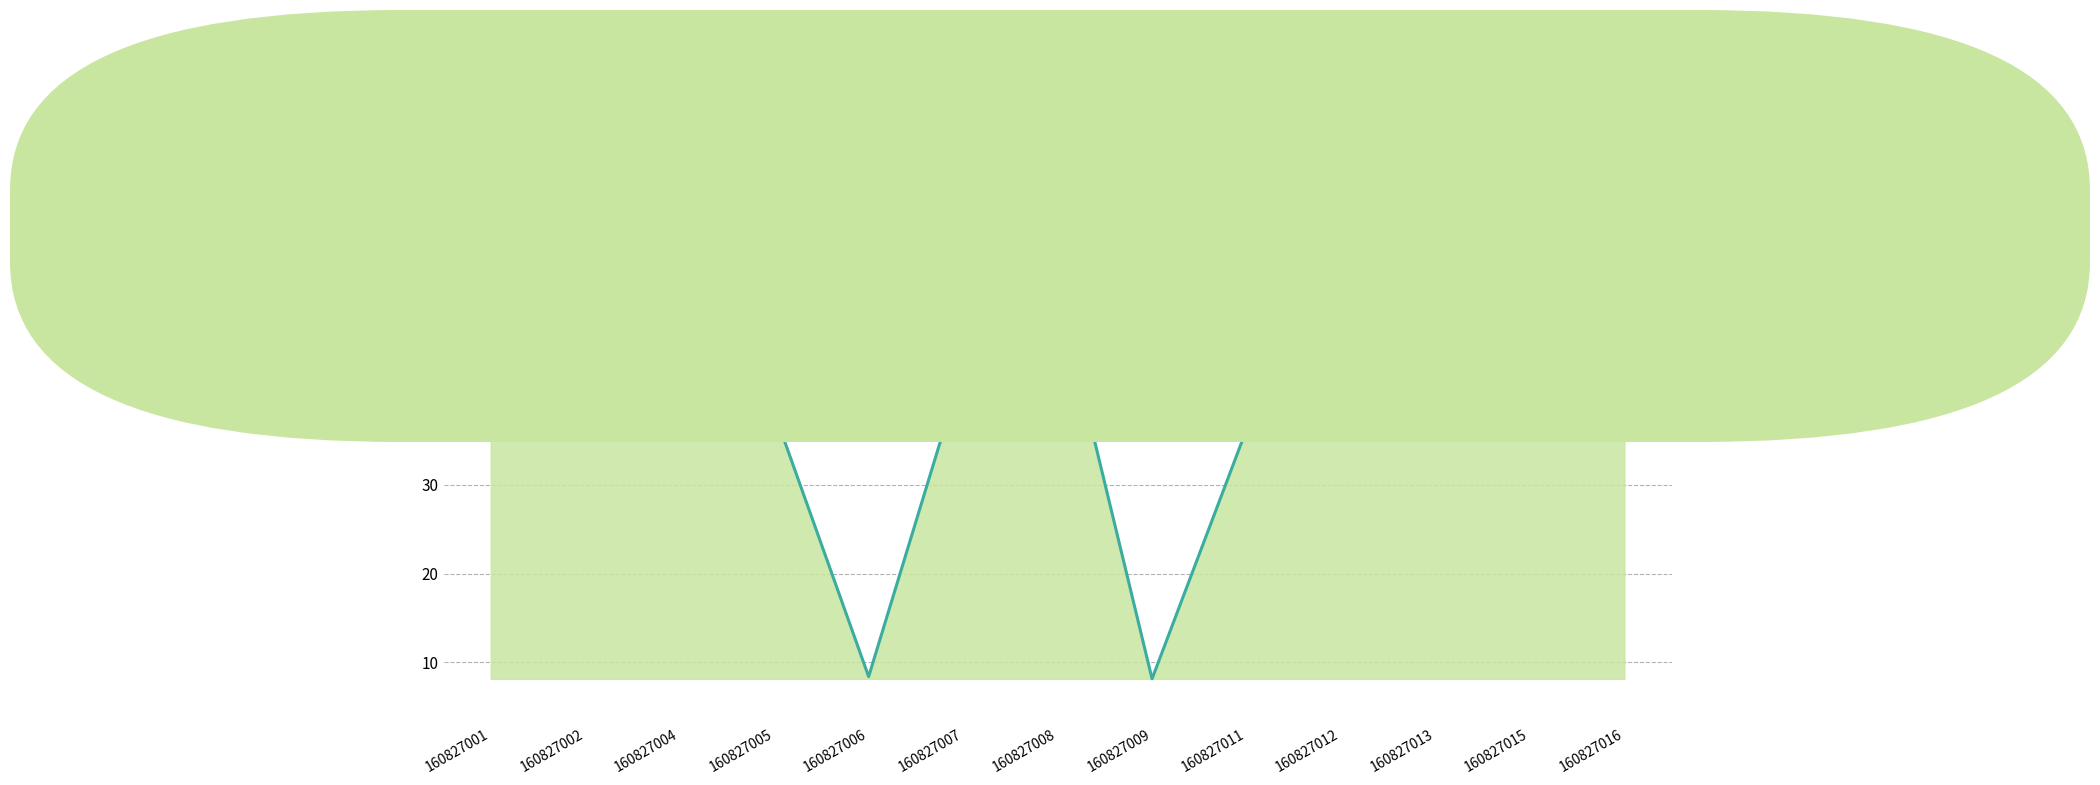

What is the smallest value displayed?

8.2